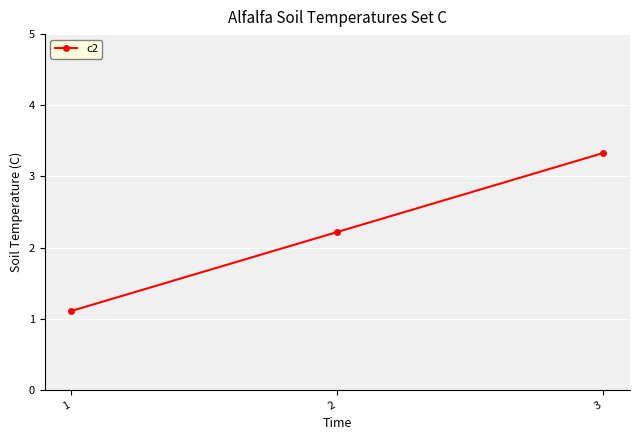

List the labels in order of value, largest first.

3, 2, 1